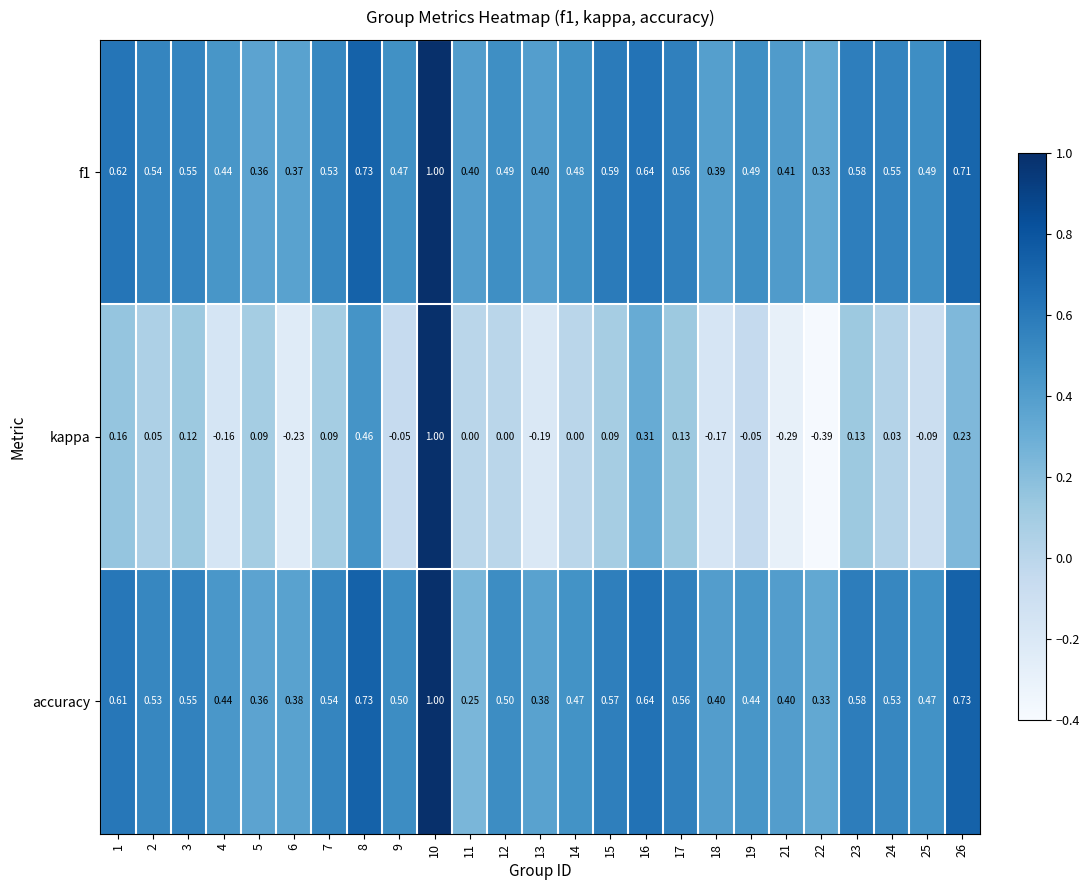

Which series changed the most between 13 and 14?

kappa